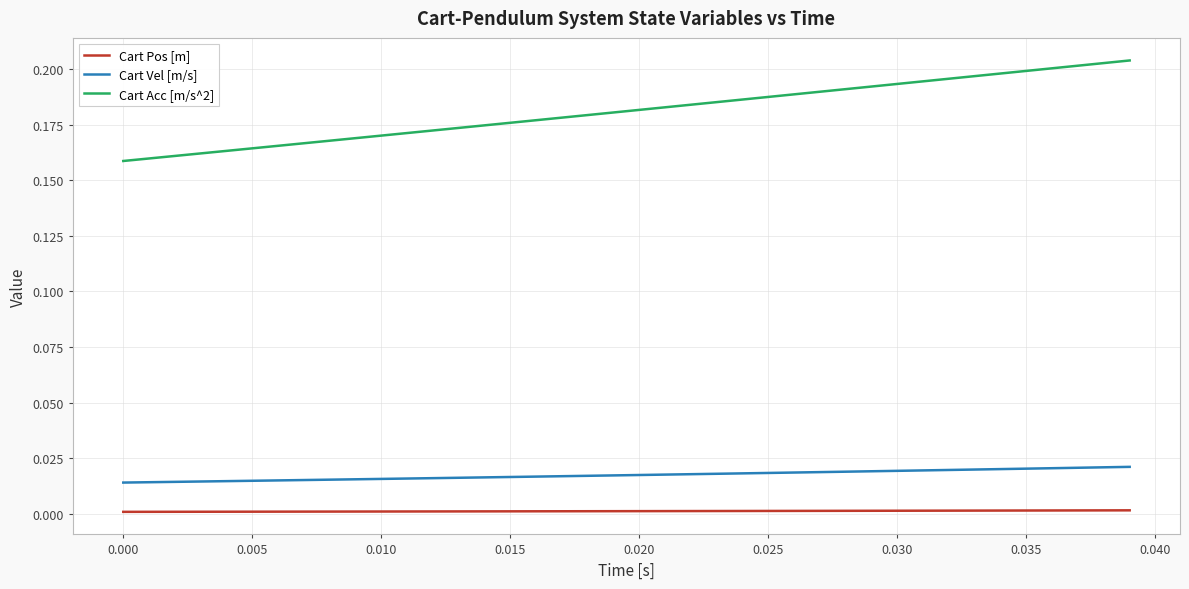

True or false: Cart Pos [m] and Cart Vel [m/s] cross at least once.

False